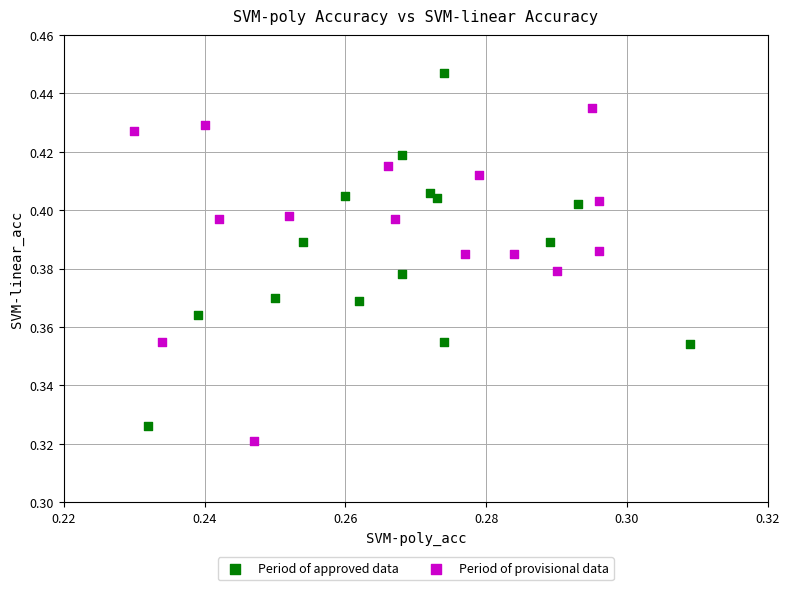

Which series reaches the minimum Y coordinate?

Period of provisional data